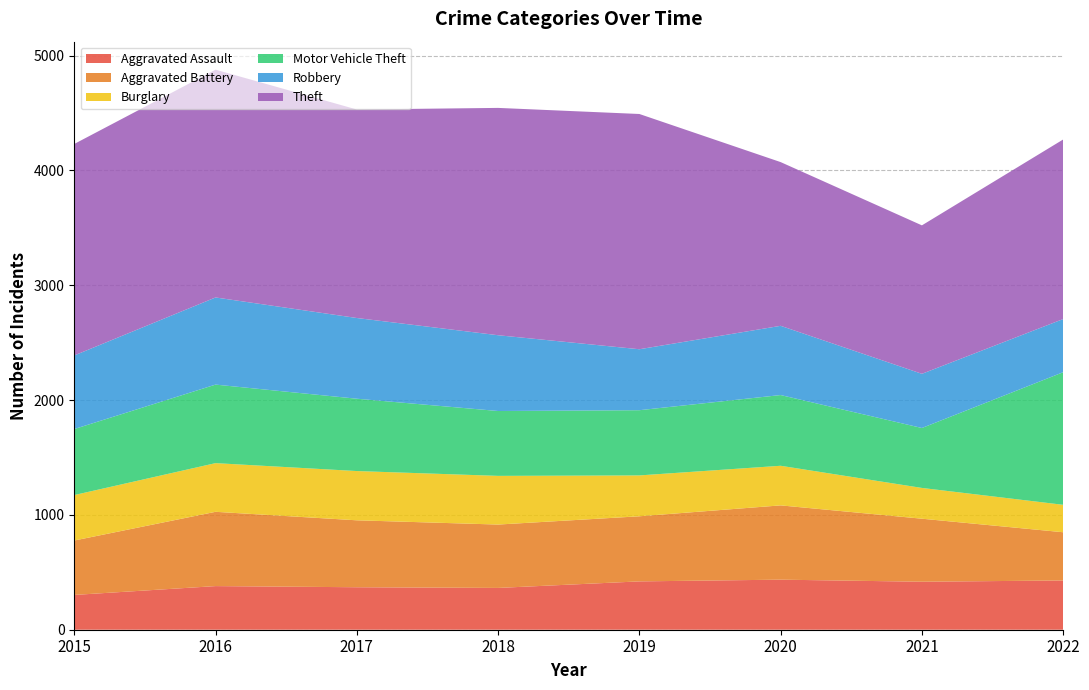

Reading right to left, list all the values displayed in this chart.

Aggravated Assault: 2022=429	2021=418	2020=436	2019=421	2018=364	2017=370	2016=380	2015=303
Aggravated Battery: 2022=420	2021=549	2020=647	2019=567	2018=552	2017=583	2016=647	2015=474
Burglary: 2022=239	2021=268	2020=345	2019=356	2018=424	2017=429	2016=424	2015=396
Motor Vehicle Theft: 2022=1155	2021=522	2020=616	2019=568	2018=565	2017=630	2016=684	2015=575
Robbery: 2022=463	2021=472	2020=603	2019=531	2018=660	2017=703	2016=759	2015=641
Theft: 2022=1564	2021=1293	2020=1426	2019=2049	2018=1980	2017=1816	2016=1984	2015=1842